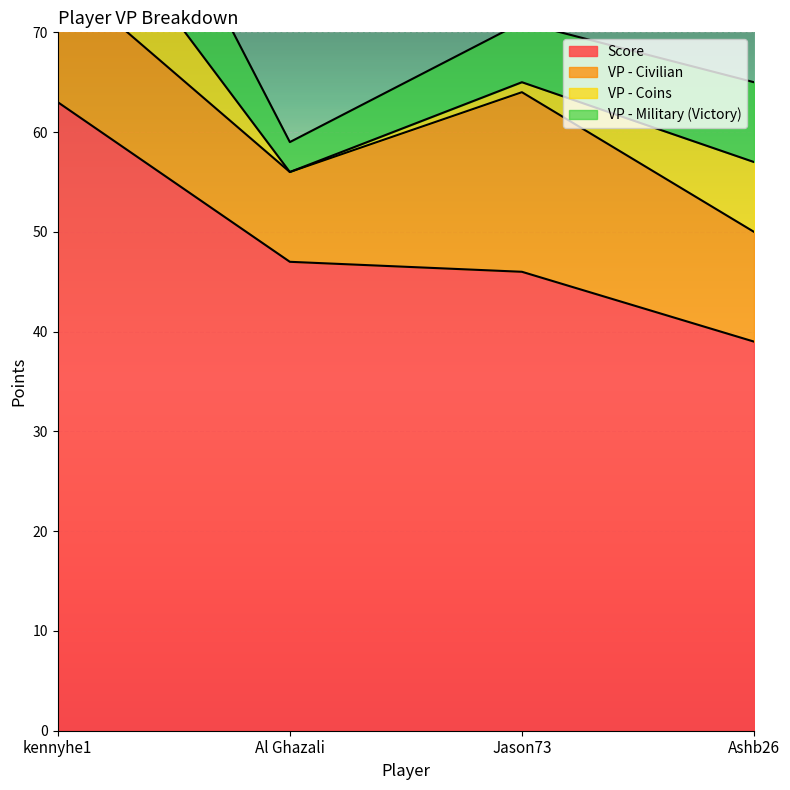

What are all the series names shown in the legend?

Score, VP - Civilian, VP - Coins, VP - Military (Victory)